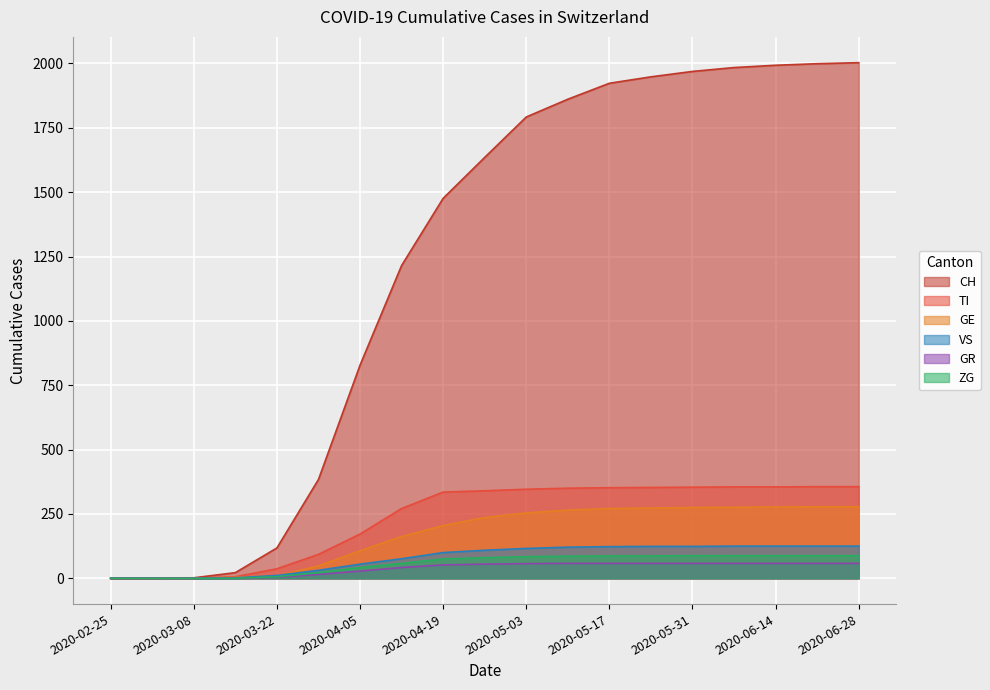

How many values in the VS series exceed 109?

9